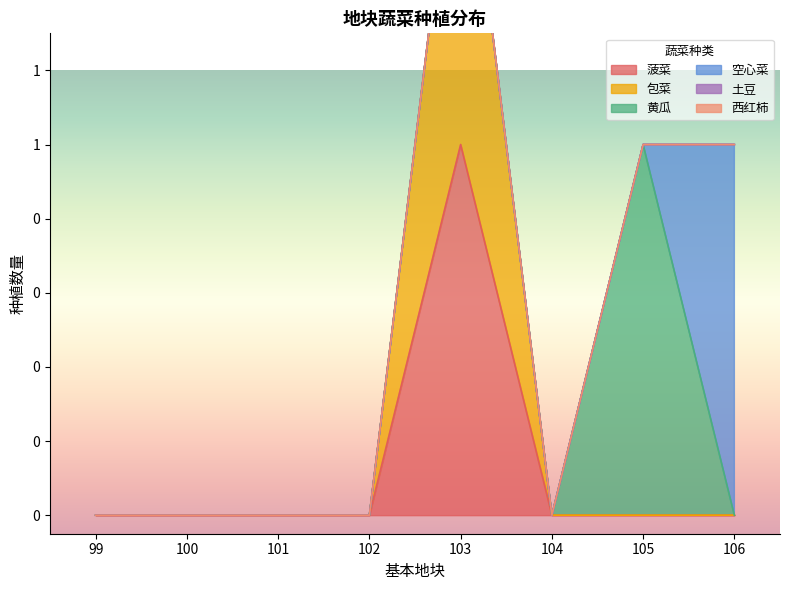

Reading left to right, what are all the values shown in this chart?

菠菜: 99=0	100=0	101=0	102=0	103=1	104=0	105=0	106=0
包菜: 99=0	100=0	101=0	102=0	103=1	104=0	105=0	106=0
黄瓜: 99=0	100=0	101=0	102=0	103=0	104=0	105=1	106=0
空心菜: 99=0	100=0	101=0	102=0	103=0	104=0	105=0	106=1
土豆: 99=0	100=0	101=0	102=0	103=0	104=0	105=0	106=0
西红柿: 99=0	100=0	101=0	102=0	103=0	104=0	105=0	106=0